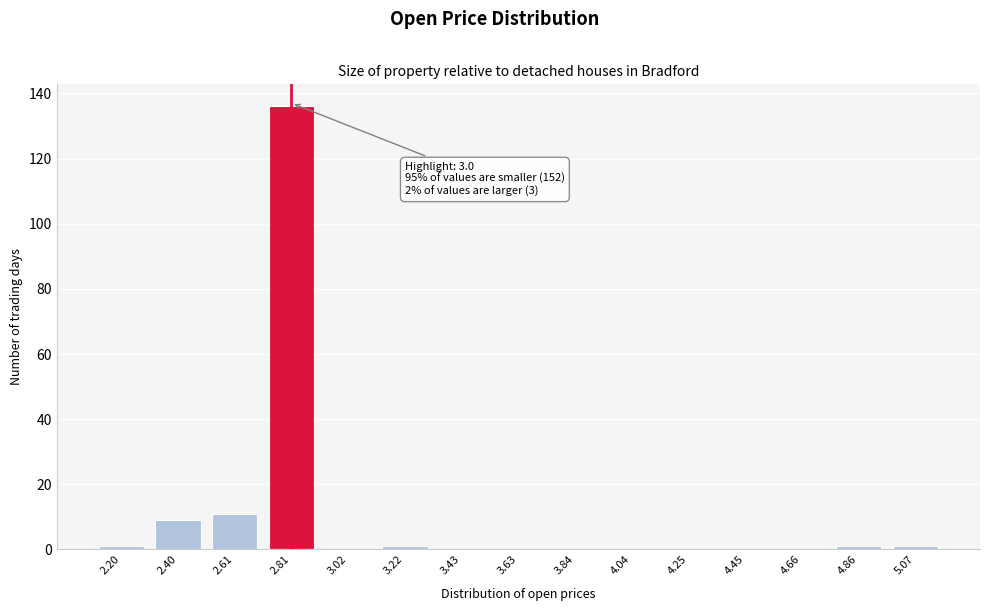

Reading right to left, extract all data points from this chart.

5.07=1	4.86=1	4.66=0	4.45=0	4.25=0	4.04=0	3.84=0	3.63=0	3.43=0	3.22=1	3.02=0	2.81=136	2.61=11	2.40=9	2.20=1